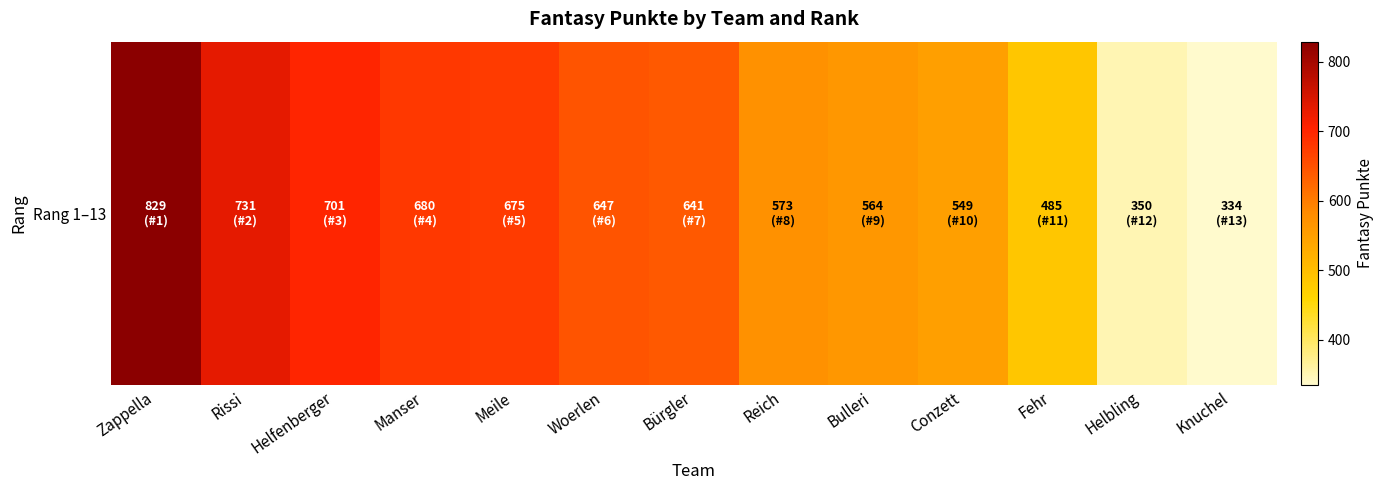

What is the difference between the values at Manser and Helbling?

330